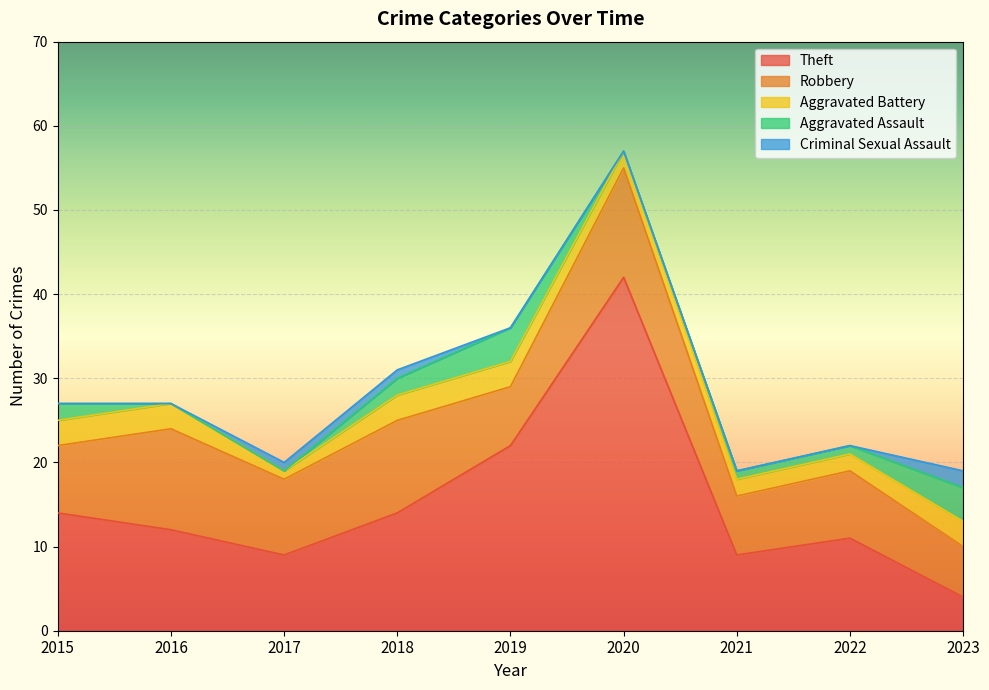

What is the difference between the Aggravated Assault values at 2020 and 2018?

2